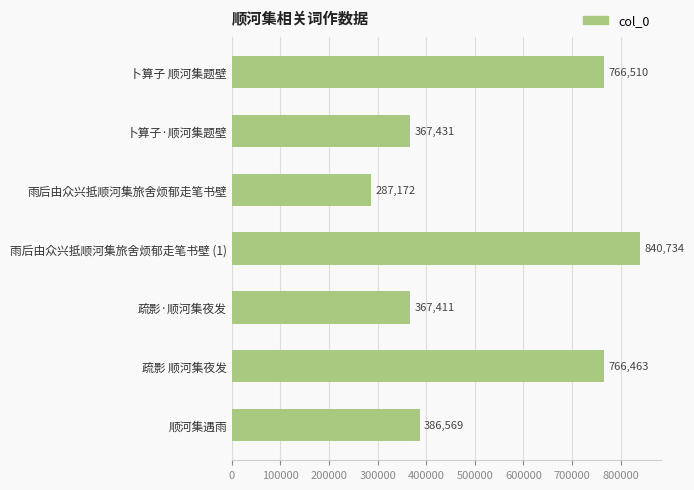

What is the change in value from 疏影 顺河集夜发 to 雨后由众兴抵顺河集旅舍烦郁走笔书壁 (1)?

+74271